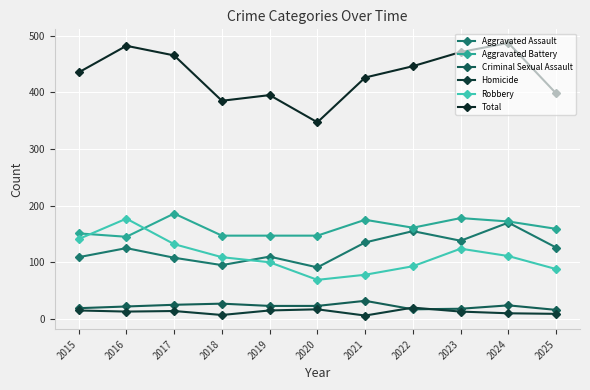

Count the number of data series in this chart.

6